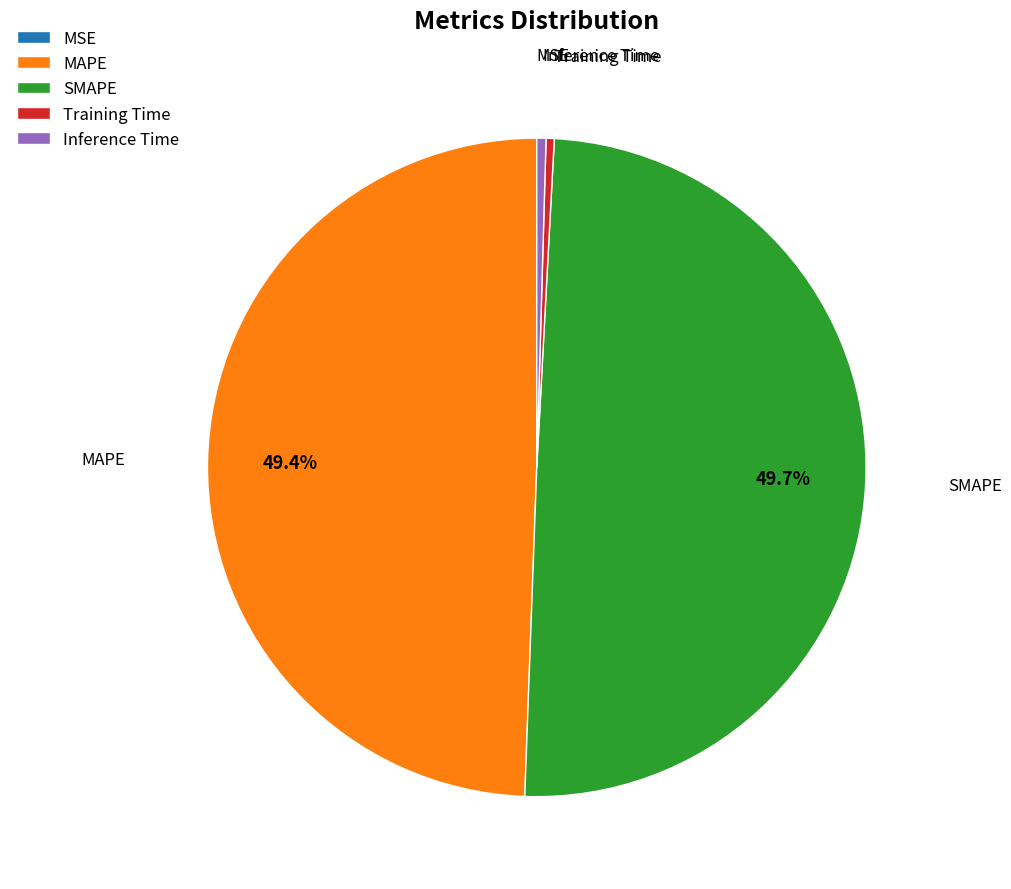

Which has a higher value, Inference Time or MAPE?

MAPE